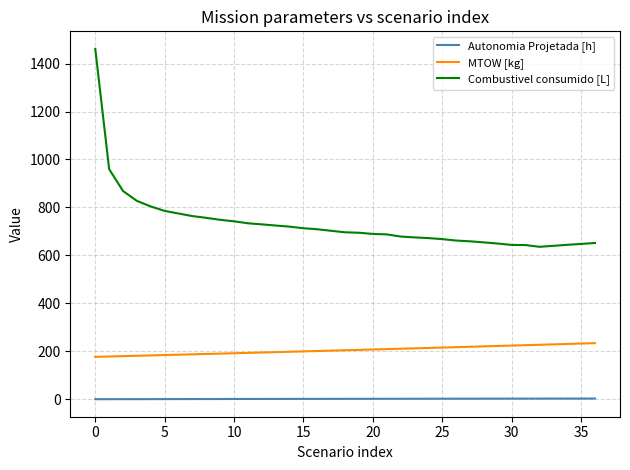

What is the minimum value for MTOW [kg]?

176.7